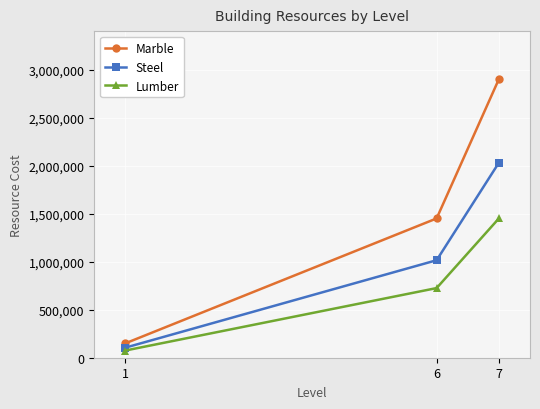

Rank the series by their maximum value, from lowest to highest.

Lumber, Steel, Marble